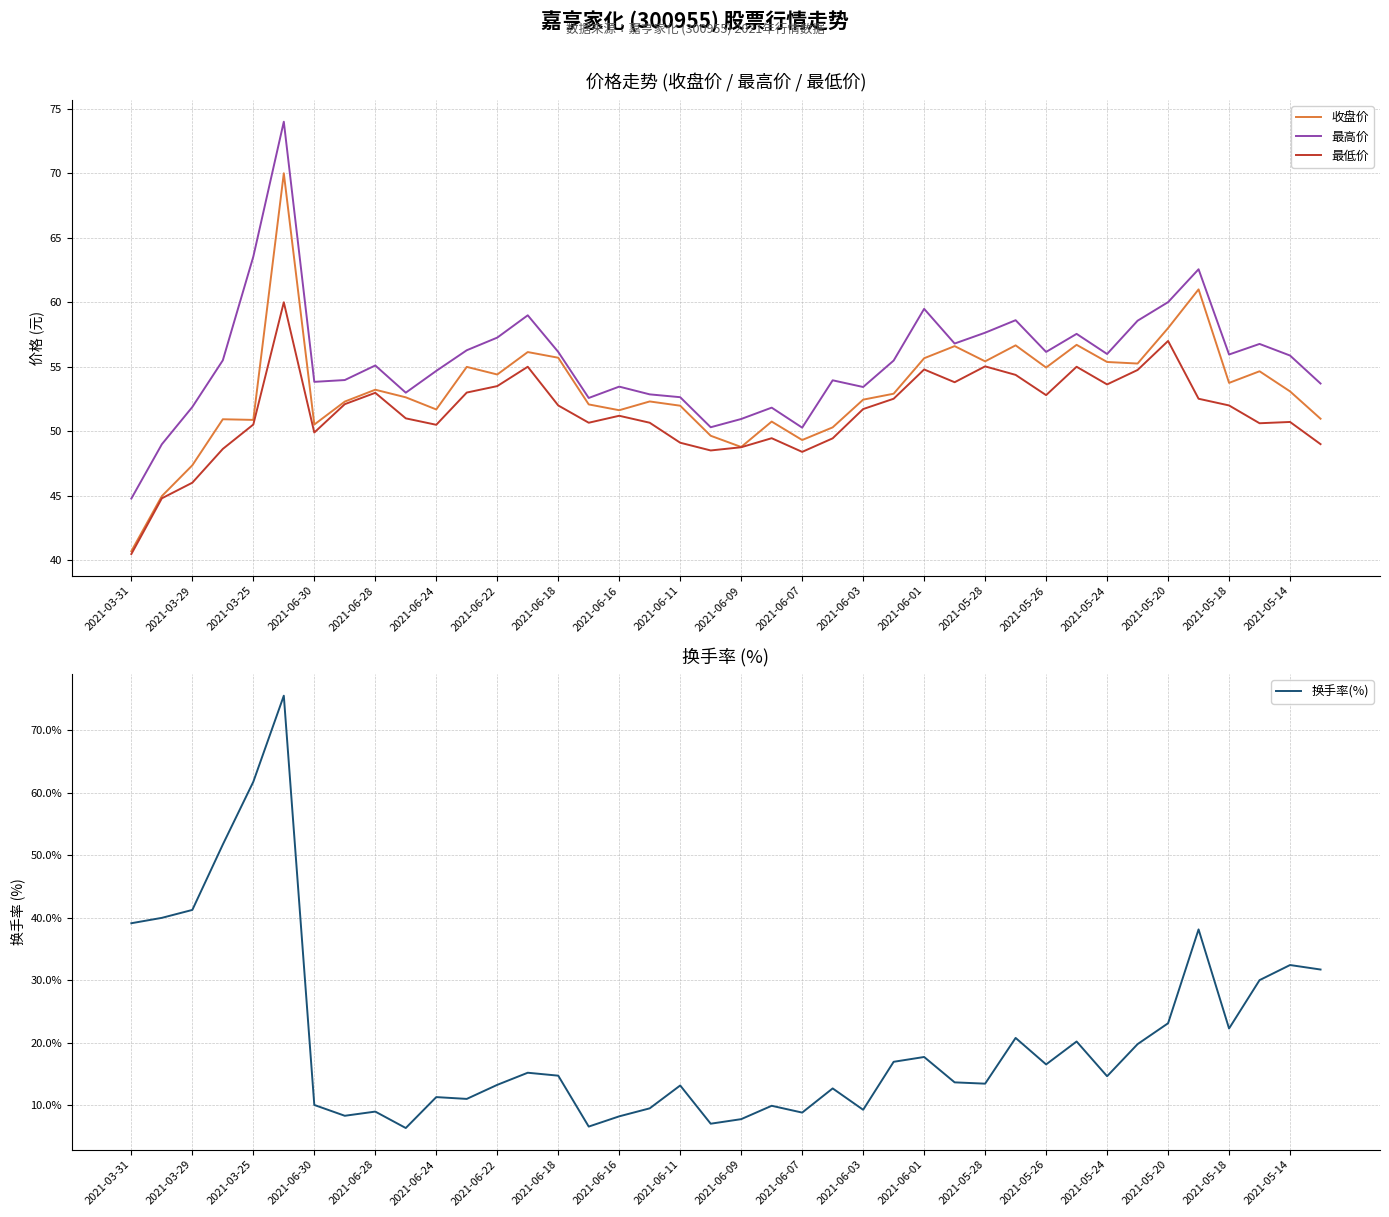

At which label does 收盘价 reach its minimum?

2021-03-31